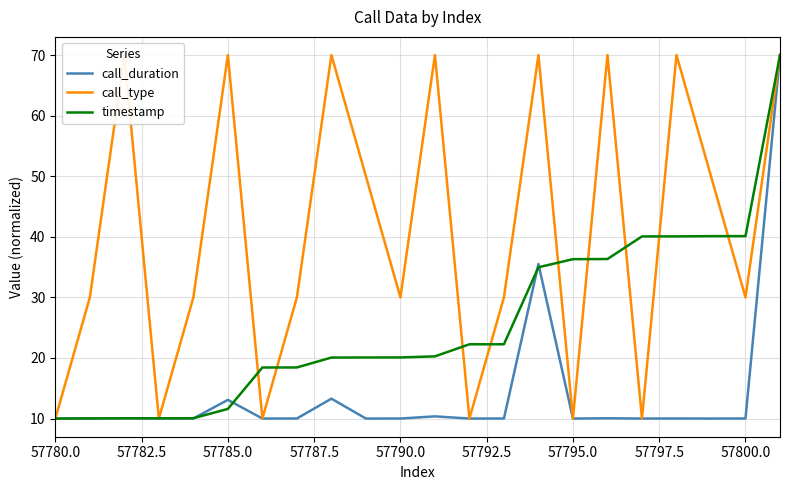

How many intersections are there between timestamp and call_type?

11